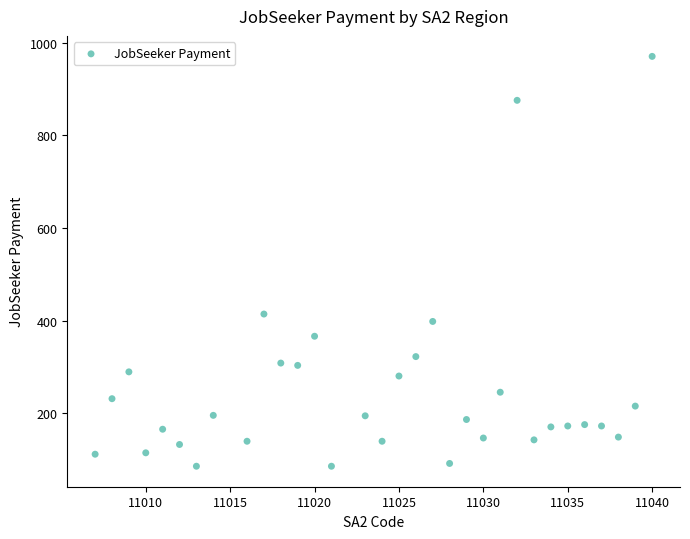

What is the range of Y values (max minus min)?

886